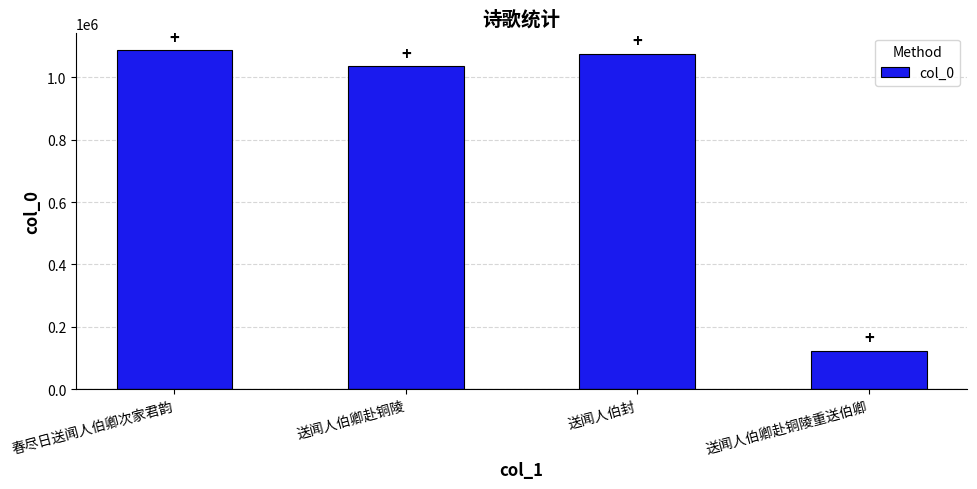

Reading right to left, transcribe all the data shown in this chart.

送闻人伯卿赴铜陵重送伯卿=123515	送闻人伯封=1076588	送闻人伯卿赴铜陵=1036801	春尽日送闻人伯卿次家君韵=1088947